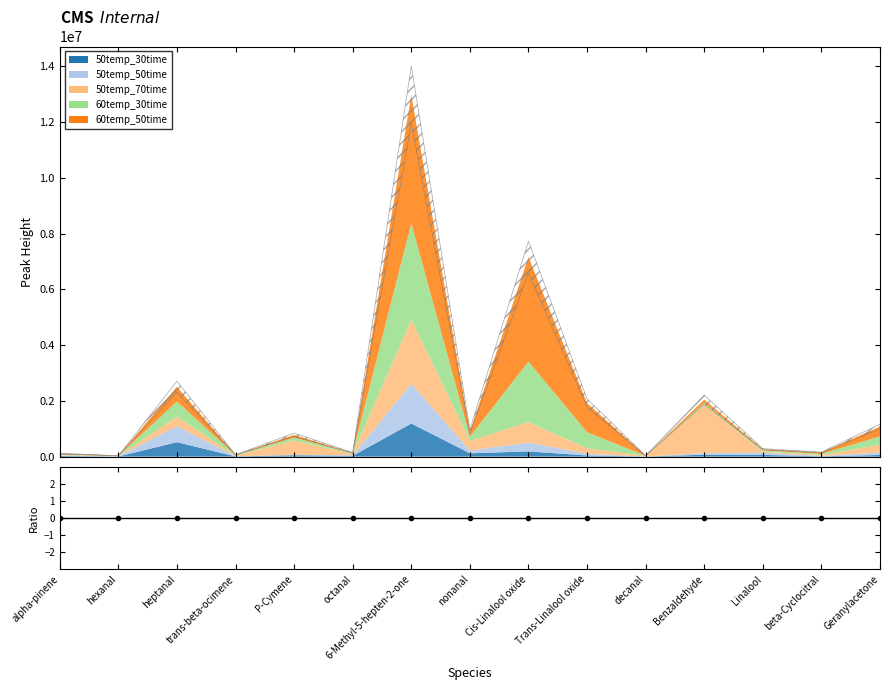

Rank the series by their maximum value, from highest to lowest.

60temp_50time, 60temp_30time, 50temp_70time, 50temp_50time, 50temp_30time